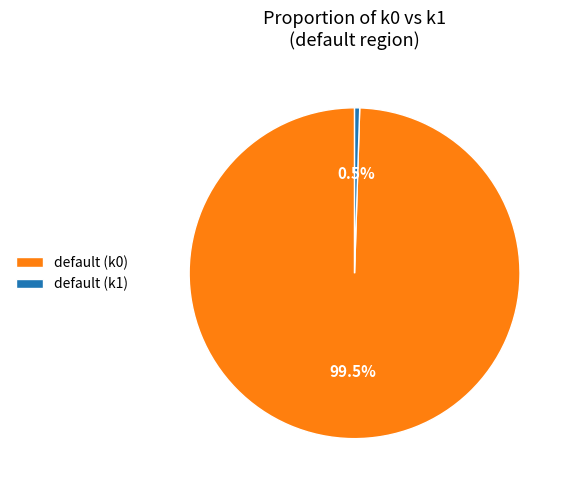

Rank the categories by value from highest to lowest.

default (k0), default (k1)